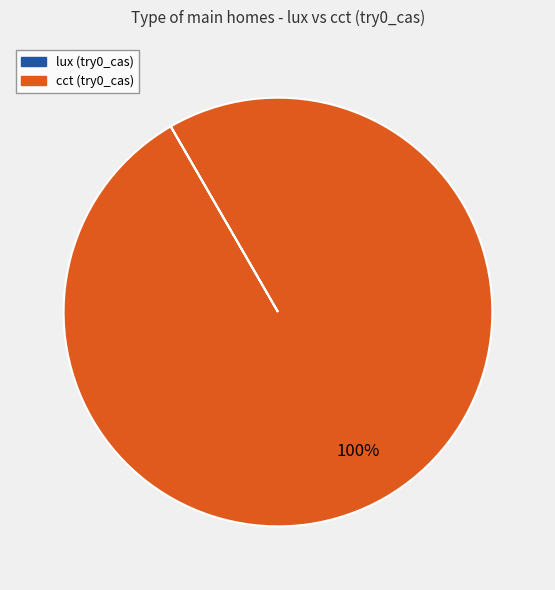

The cct (try0_cas) slice represents 100% of the pie. True or false?

True